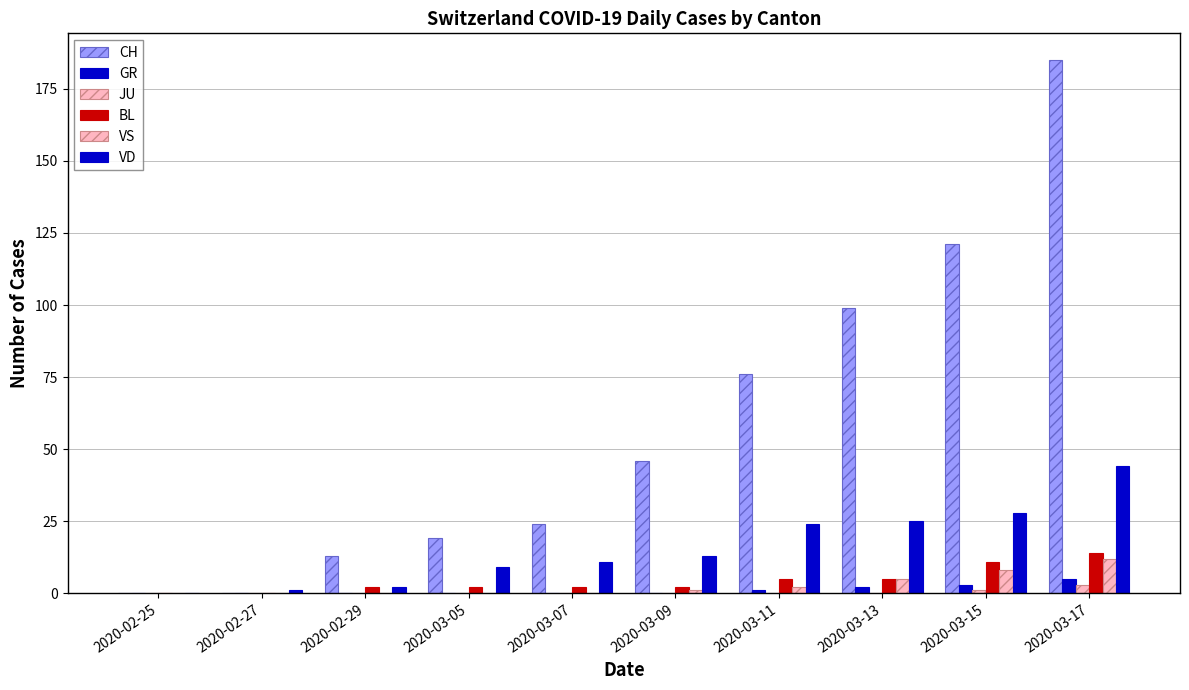

How many groups of bars are there?

10